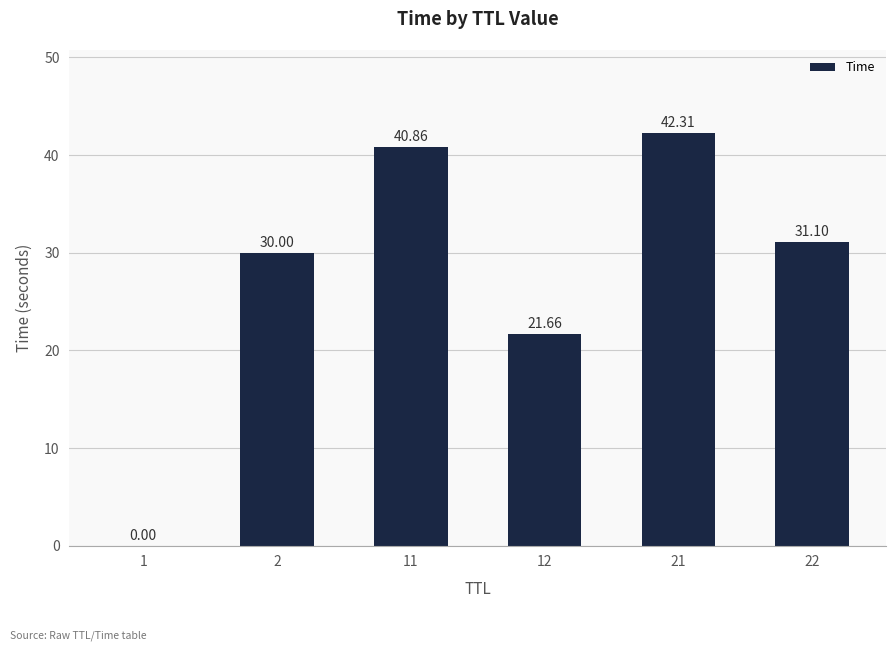

What is the sum of all values?

165.9